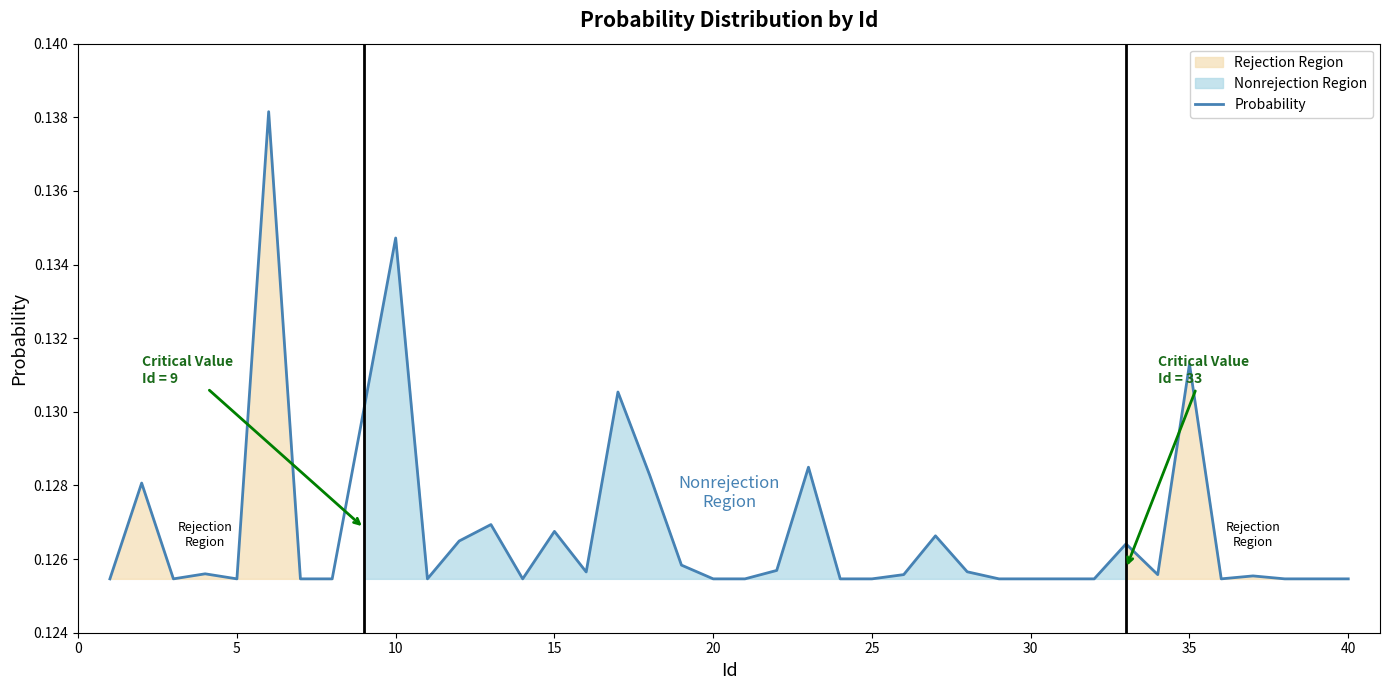

True or false: Probability has a value of 0.2 at 20.

False